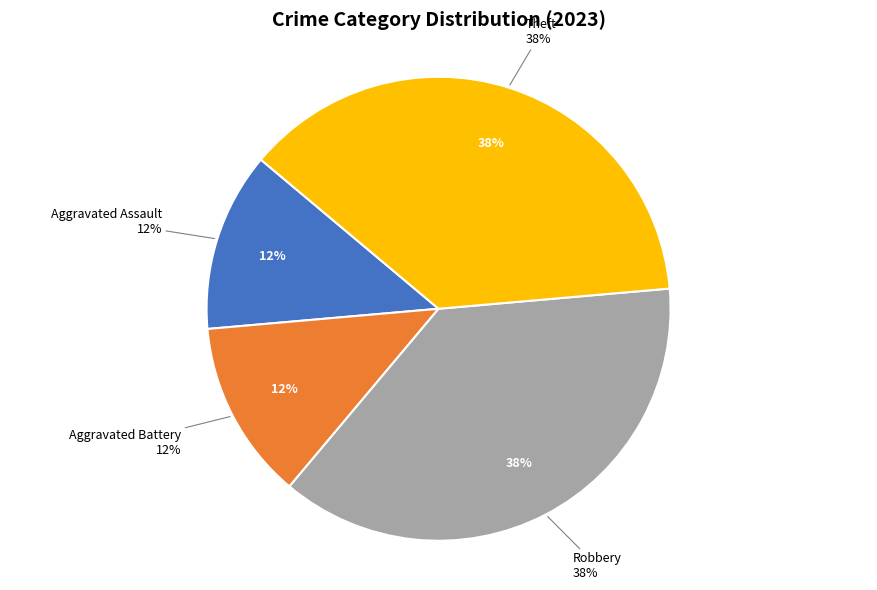

Is the sum of Aggravated Battery and Robbery greater than half?

No